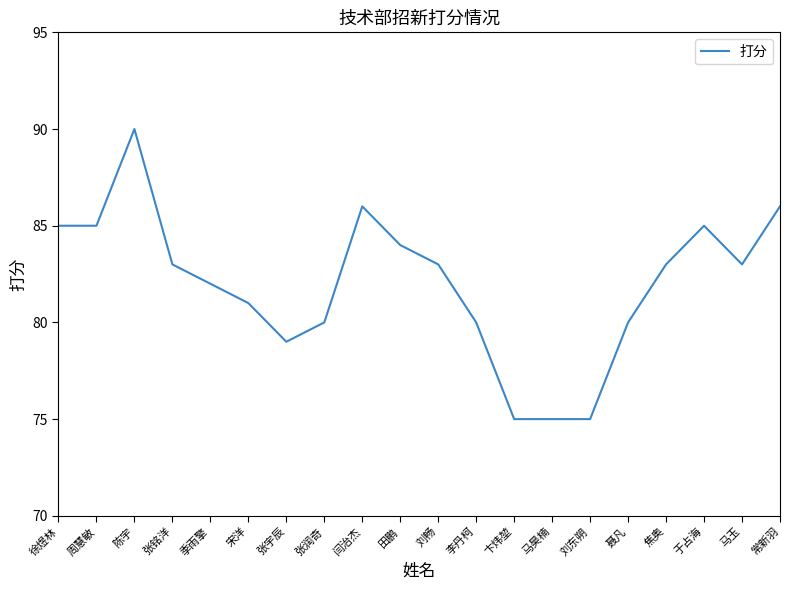

How many lines are shown in the chart?

1